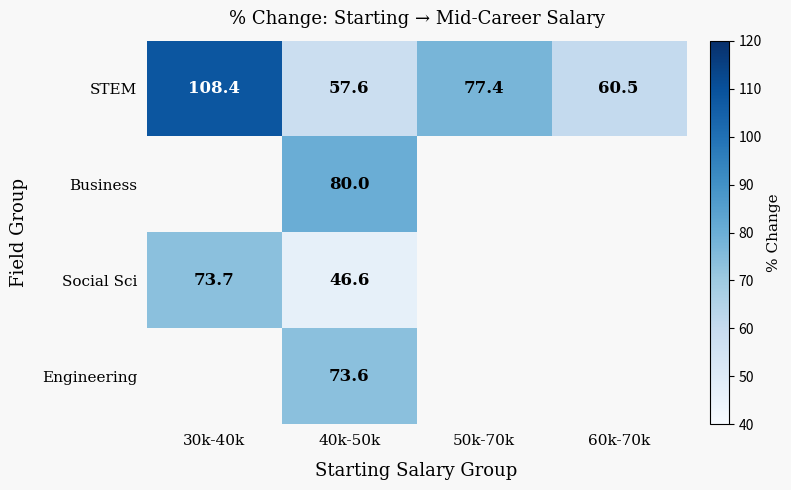

What is the greatest value displayed?

108.4